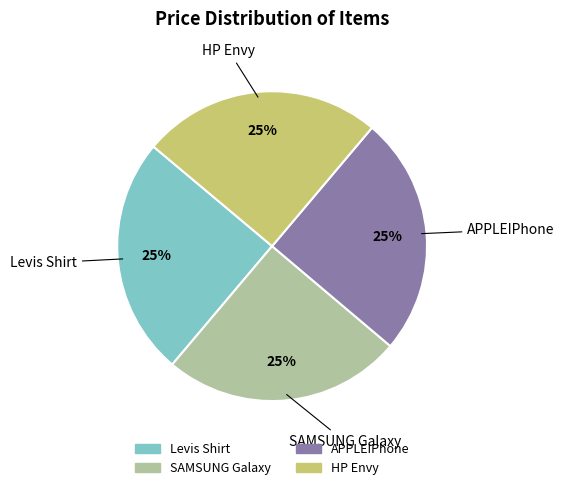

To the nearest percent, what percentage of the pie is APPLEIPhone?

25%